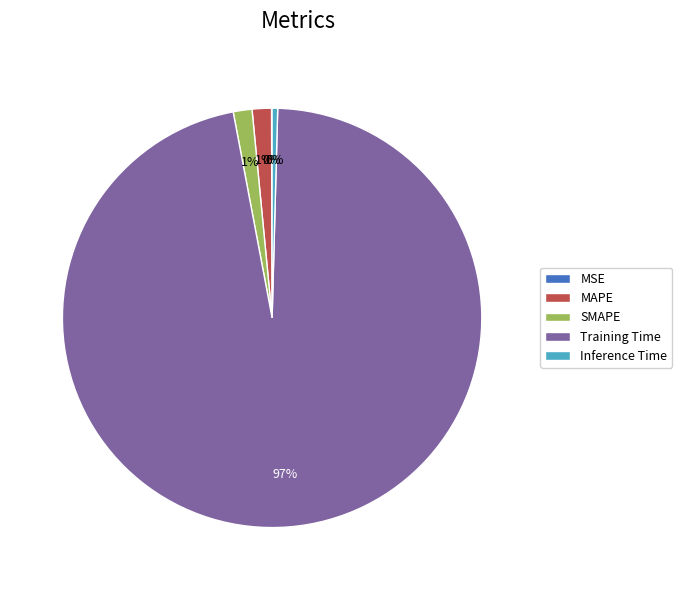

Do Inference Time and SMAPE together represent more than half of the pie?

No